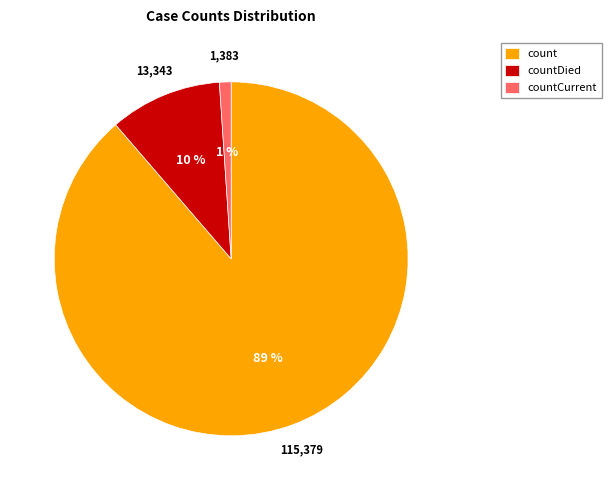

Which has a higher value, countDied or countCurrent?

countDied